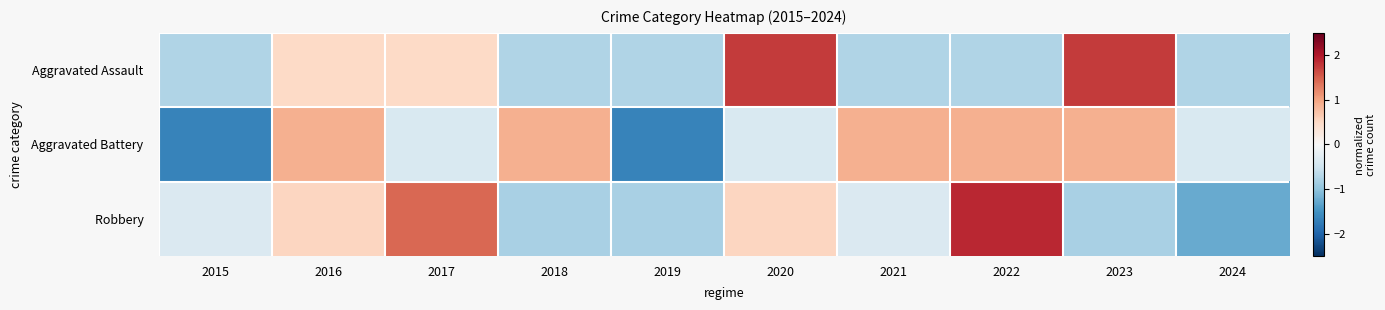

What is the difference between the highest and lowest values at 2019?

0.9